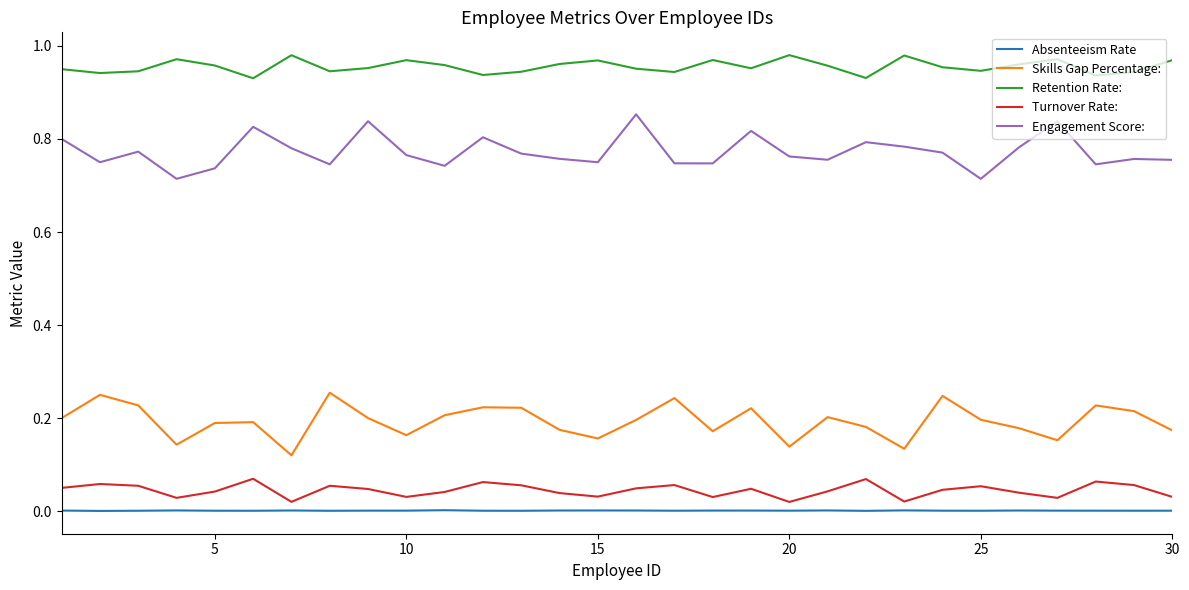

Which series has the largest total across all categories?

Retention Rate: